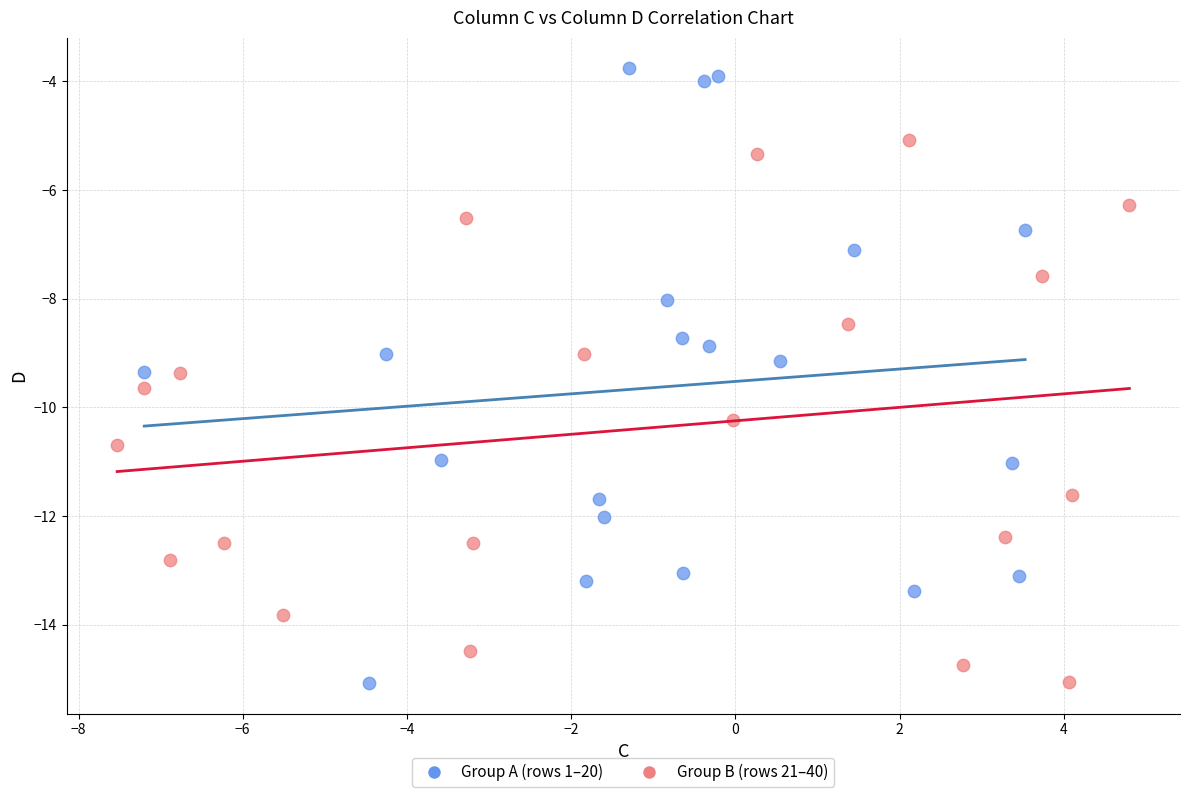

Which series contains the highest Y value?

Group A (rows 1–20)